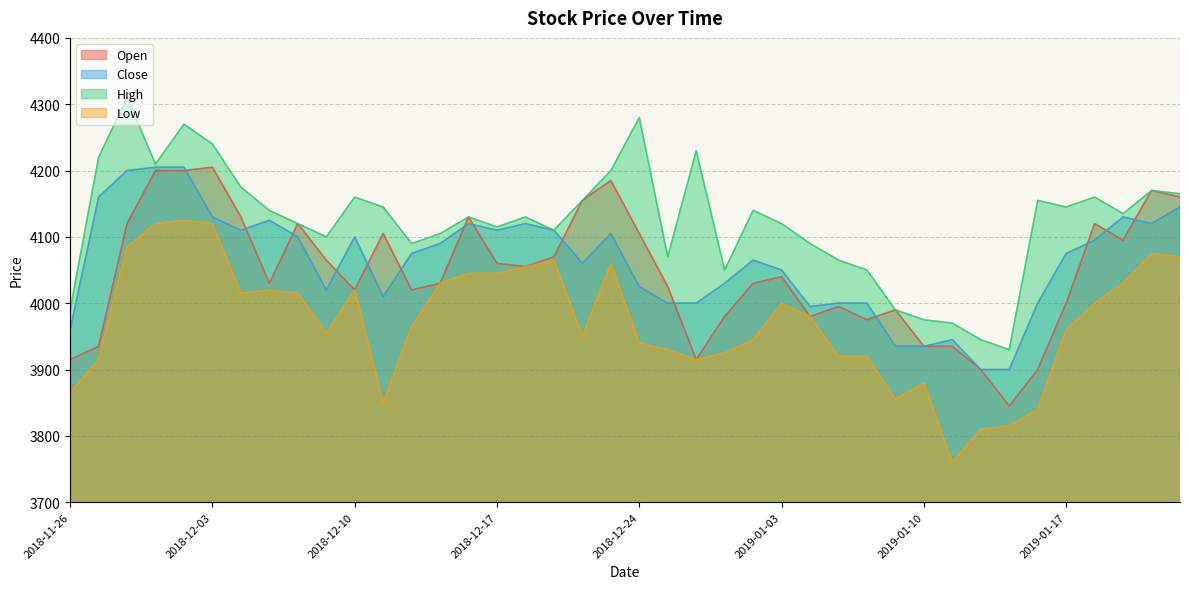

Which series has the largest total across all categories?

High